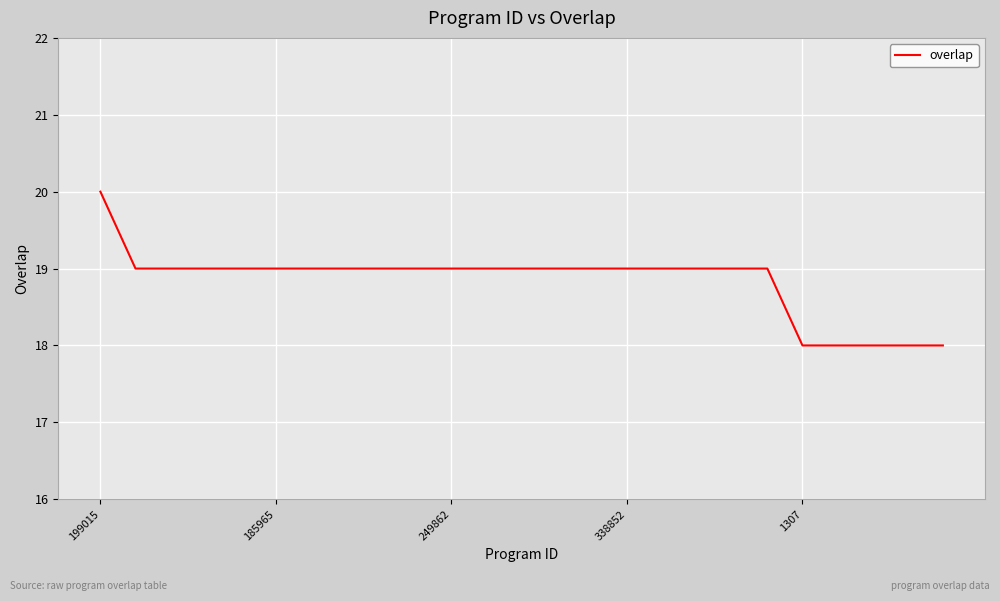

What is the smallest value displayed?

18